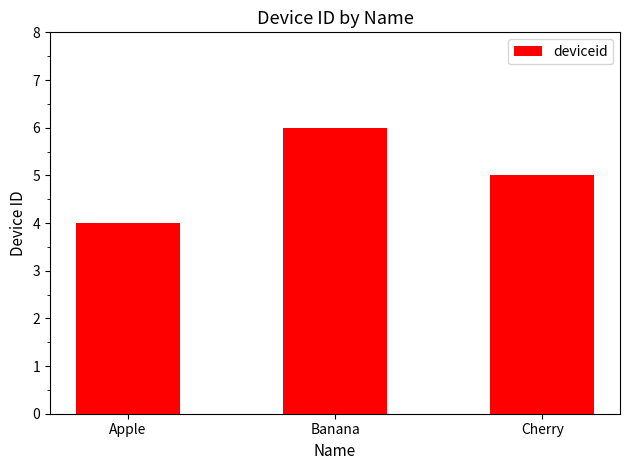

What is the label of the 1st bar from the right?

Cherry